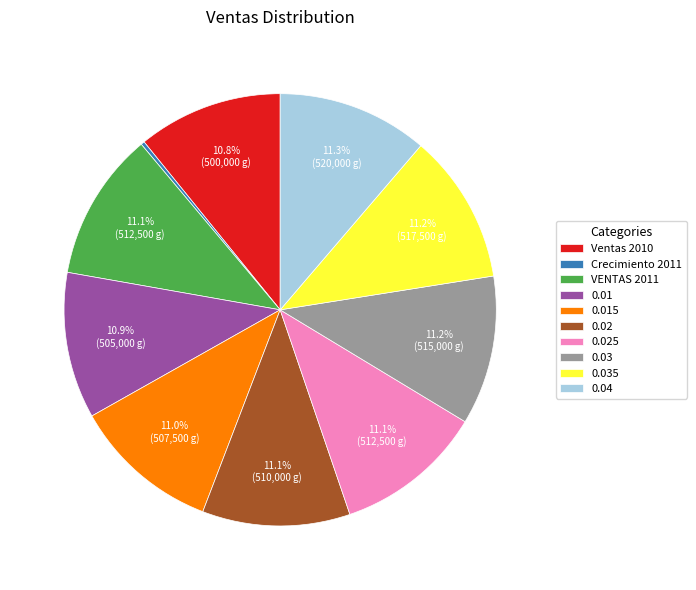

How much of the chart is everything except 0.03?

88.8%